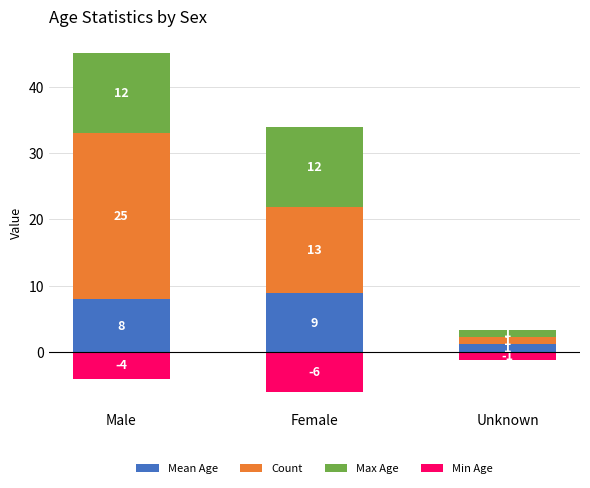

What is the maximum value for Mean Age?

8.8